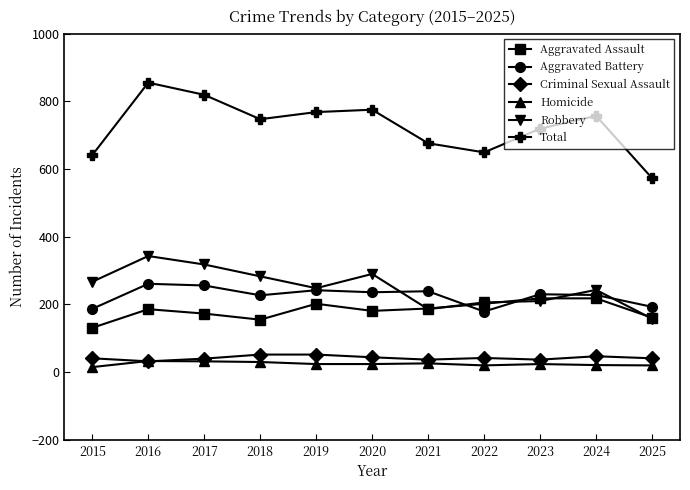

Which category has the lowest value in the Aggravated Assault series?

2015